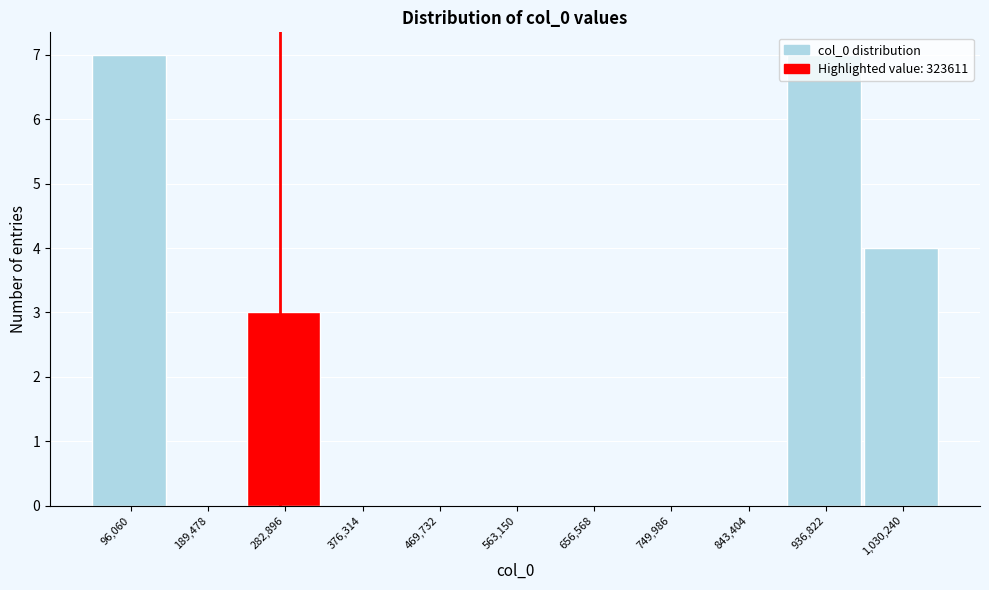

What is the sum of all values?

21